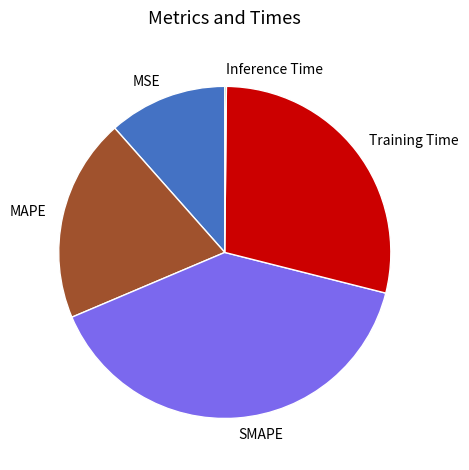

Is it true that Training Time is 39% of the pie?

False